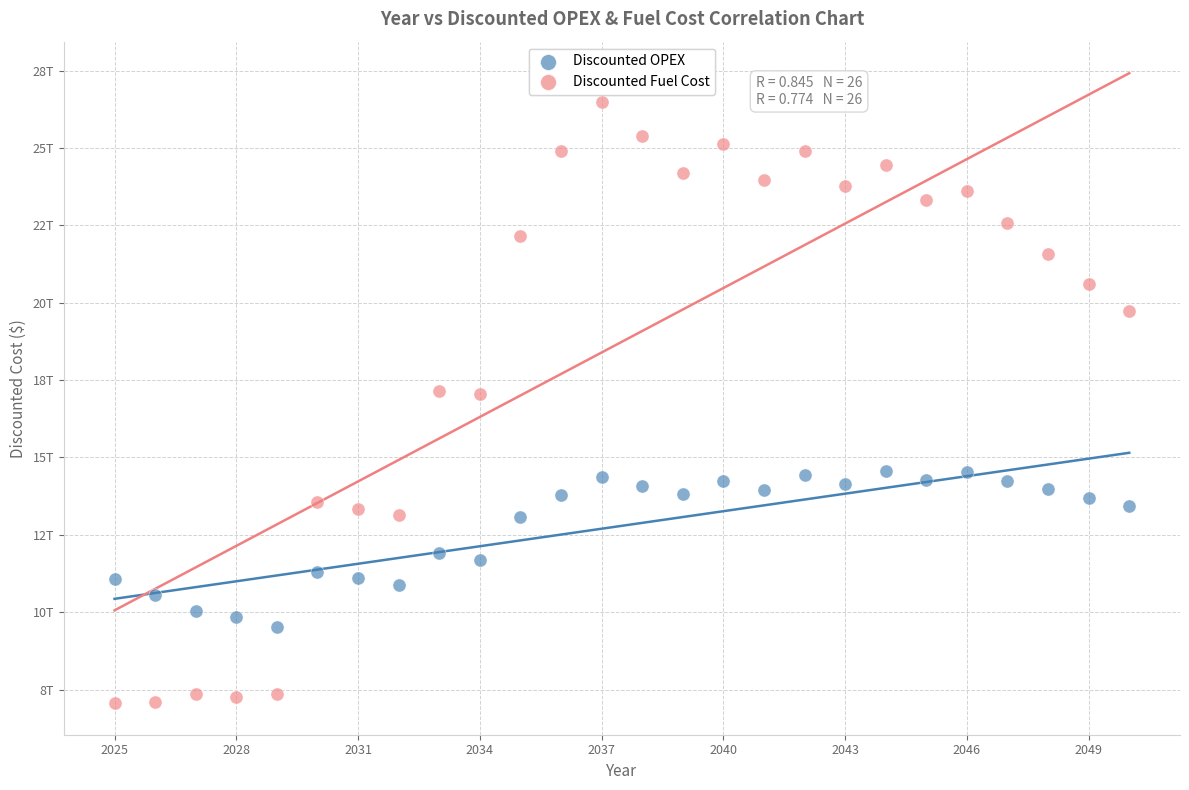

Which series has the largest Y range (max minus min)?

Discounted Fuel Cost